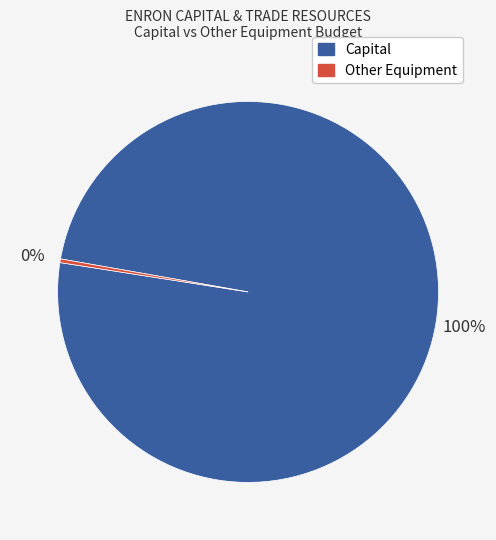

Is there a majority slice in this chart?

Yes